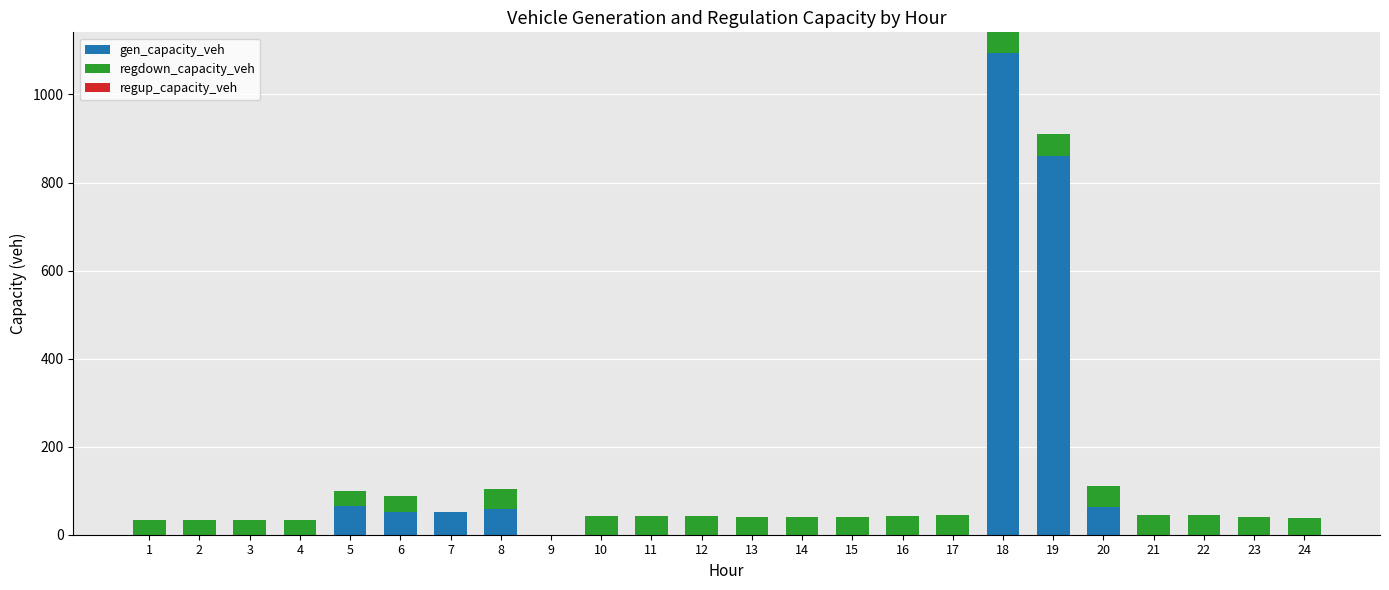

What is the sum of all gen_capacity_veh values?

2244.5